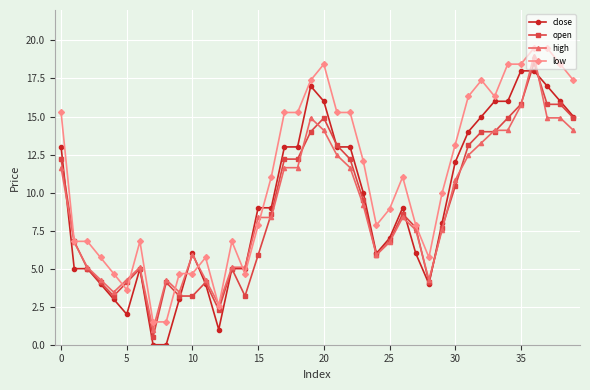

What is the maximum value for close?

18.0